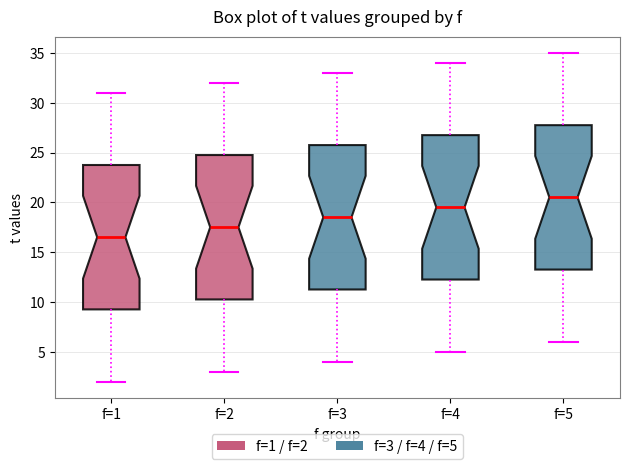

Where does the lower whisker of the box for f=1 end on the y-axis? The values are not printed on the chart, so give them approximately, as read against the axis.

2.0